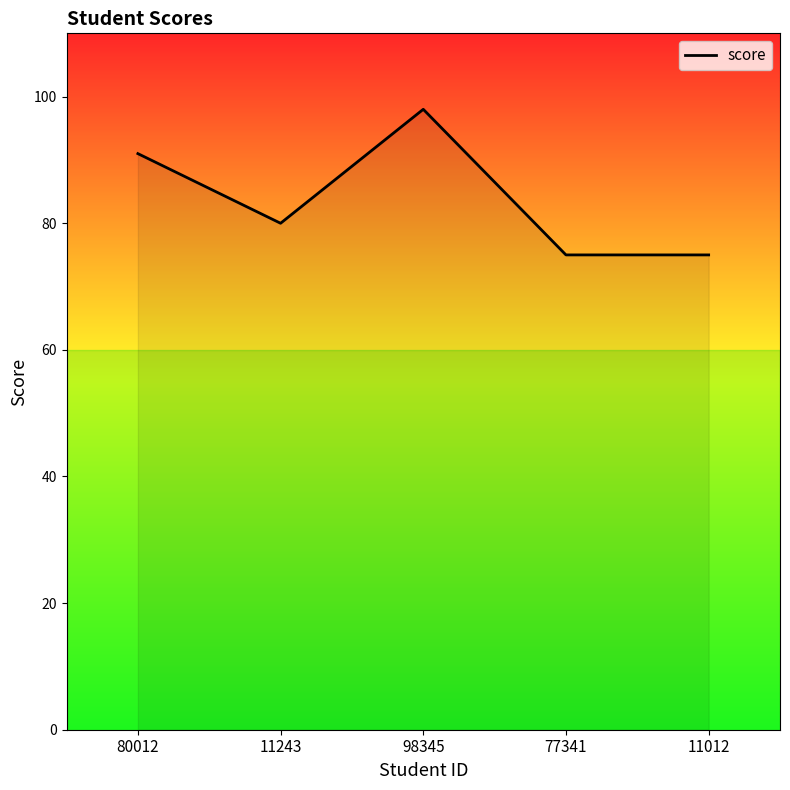

True or false: the data has more than 0 interior local peaks.

True